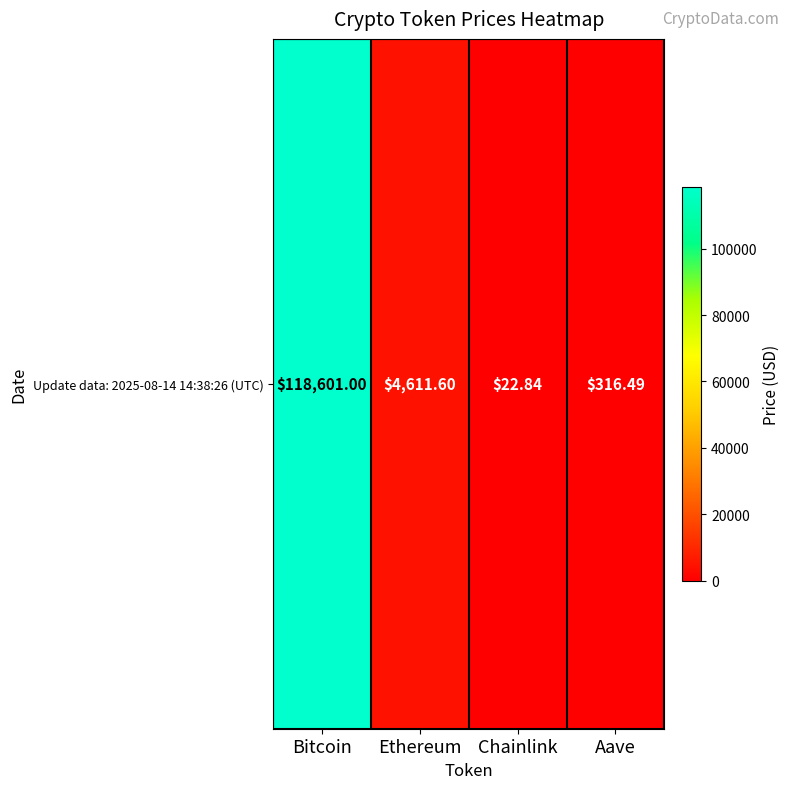

The chart shows a value of 22.8 at Chainlink. True or false?

True